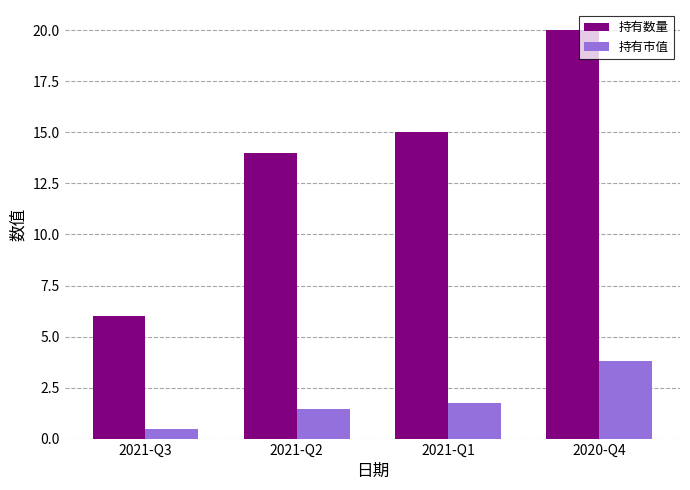

What is the difference between the highest and lowest values at 2020-Q4?

16.2